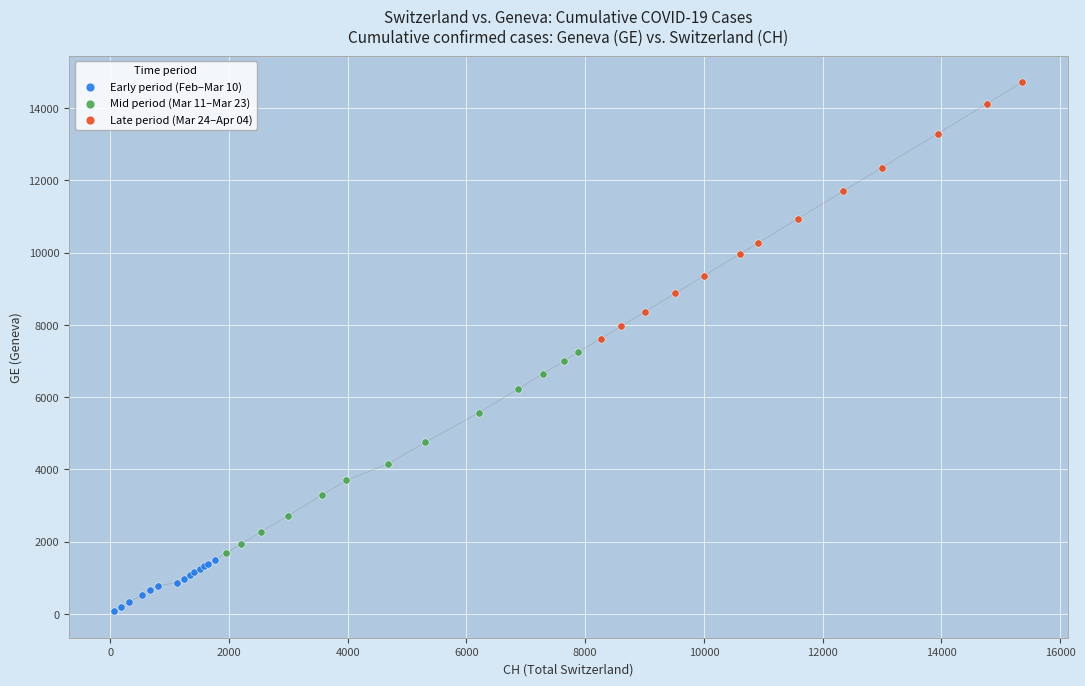

Which series reaches the minimum Y coordinate?

Early period (Feb–Mar 10)